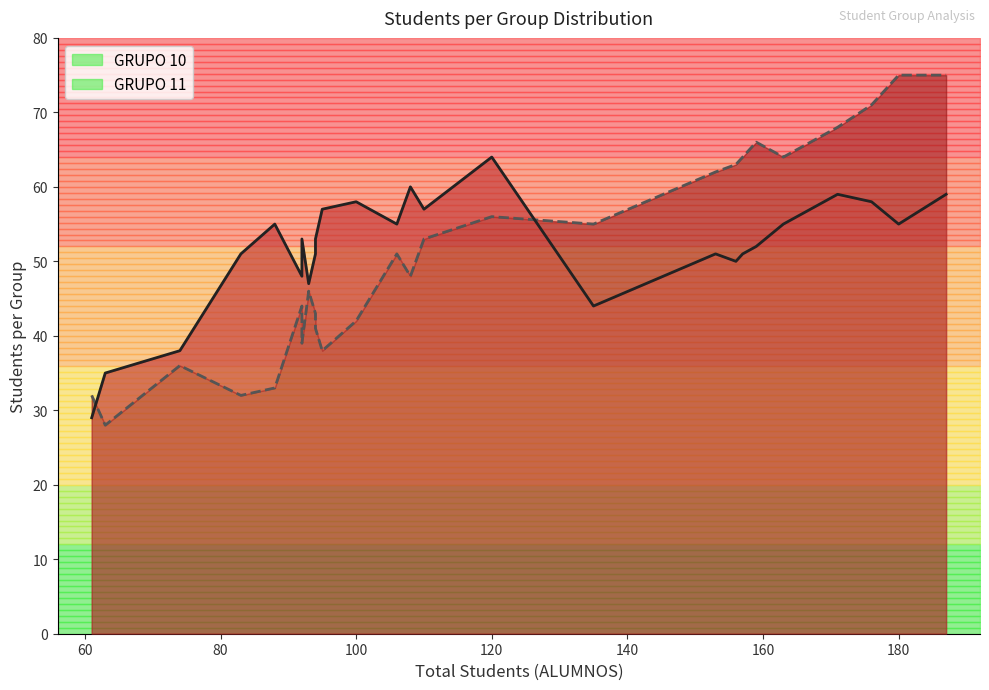

What is the average value of the GRUPO 10 series?

52